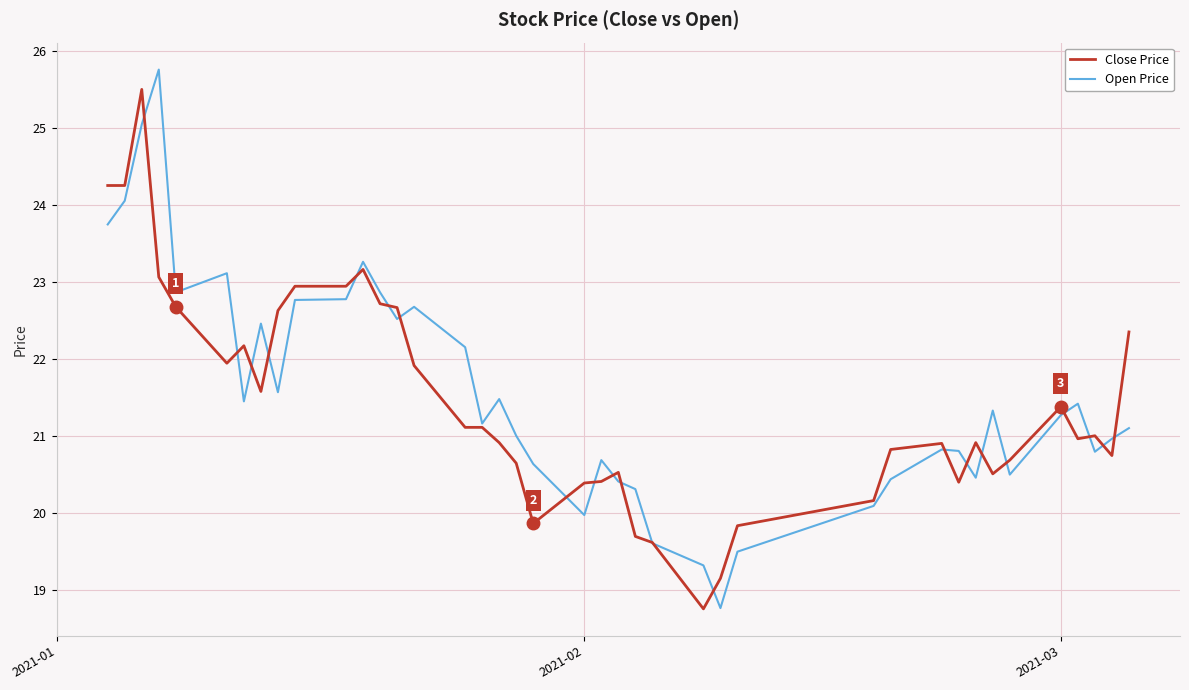

What is the lowest value of the Close Price series?

18.8